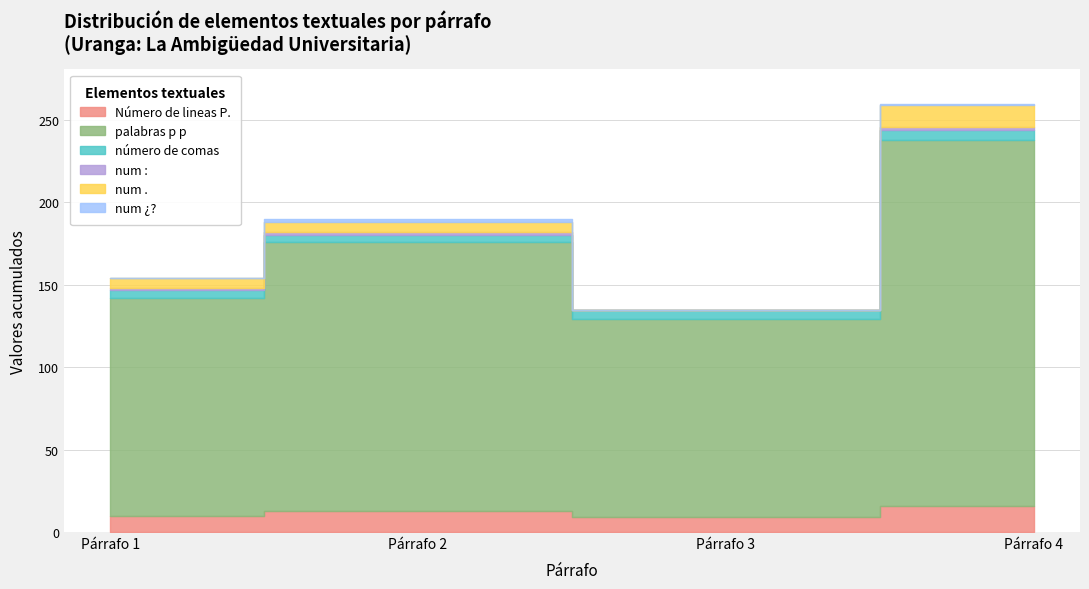

What is the difference between the highest and lowest values at Párrafo 2?

161